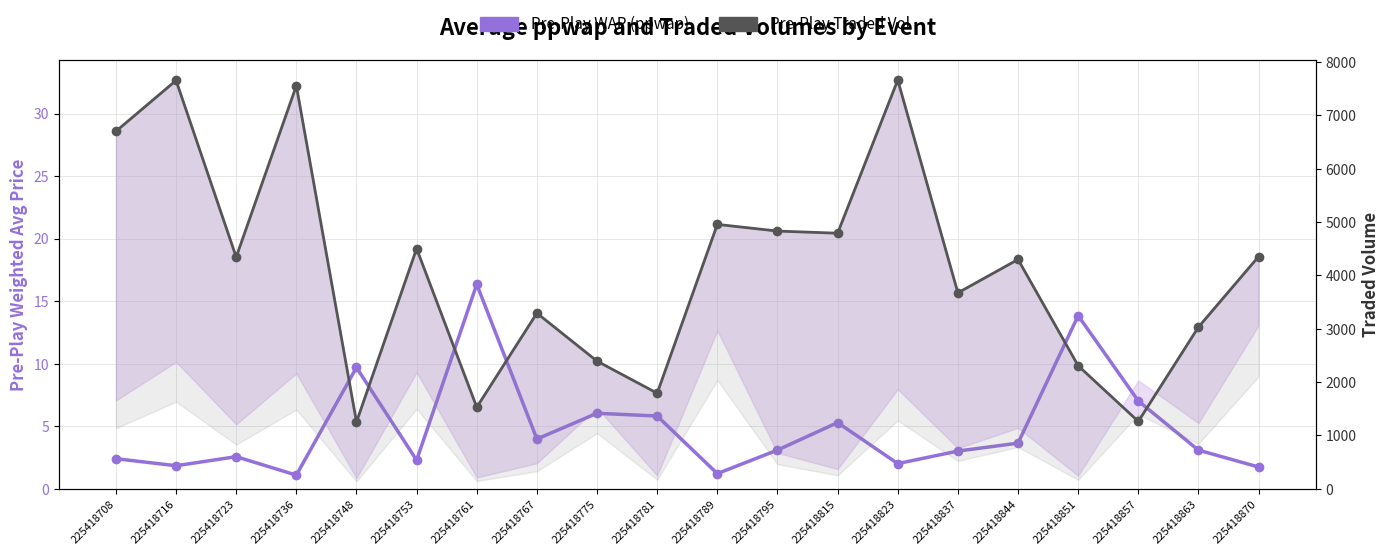

Between 225418789 and 225418851, which series saw the biggest shift?

Pre-Play Traded Vol